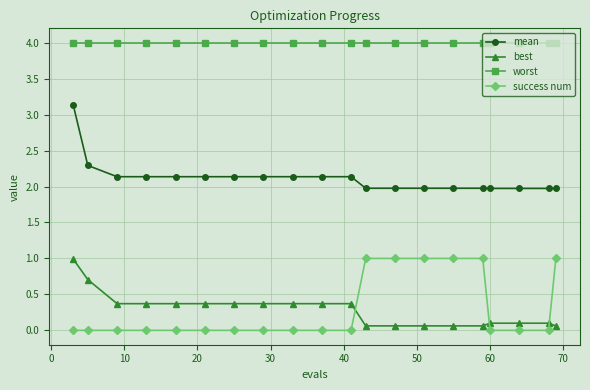

Reading left to right, extract all data points from this chart.

mean: 3.1	2.3	2.1	2.1	2.1	2.1	2.1	2.1	2.1	2.1	2.1	2.0	2.0	2.0	2.0	2.0	2.0	2.0	2.0	2.0
best: 1.0	0.7	0.4	0.4	0.4	0.4	0.4	0.4	0.4	0.4	0.4	0.1	0.1	0.1	0.1	0.1	0.1	0.1	0.1	0.1
worst: 4.0	4.0	4.0	4.0	4.0	4.0	4.0	4.0	4.0	4.0	4.0	4.0	4.0	4.0	4.0	4.0	4.0	4.0	4.0	4.0
success num: 0.0	0.0	0.0	0.0	0.0	0.0	0.0	0.0	0.0	0.0	0.0	1.0	1.0	1.0	1.0	1.0	0.0	0.0	0.0	1.0